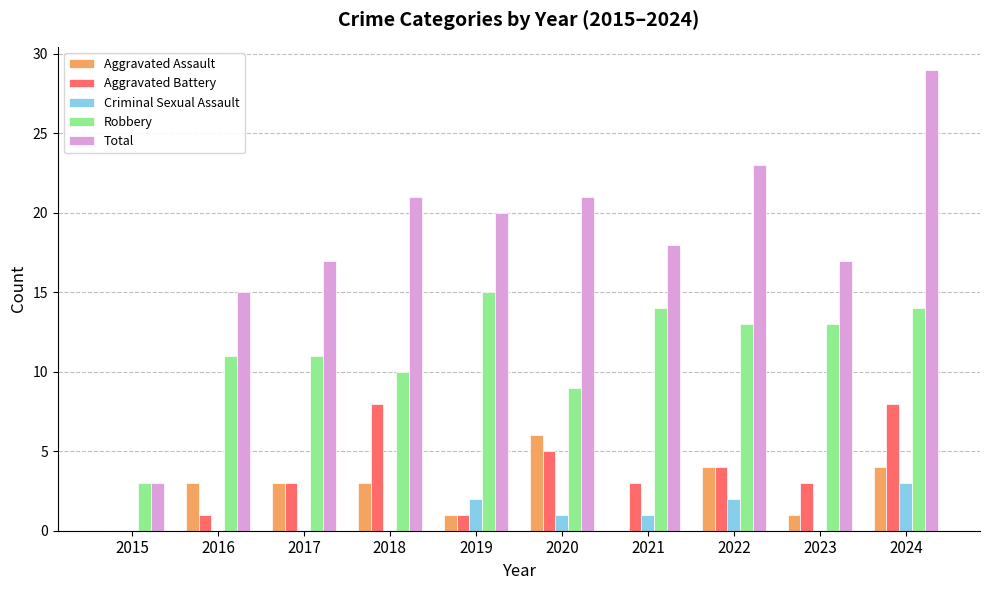

What are all the series names shown in the legend?

Aggravated Assault, Aggravated Battery, Criminal Sexual Assault, Robbery, Total